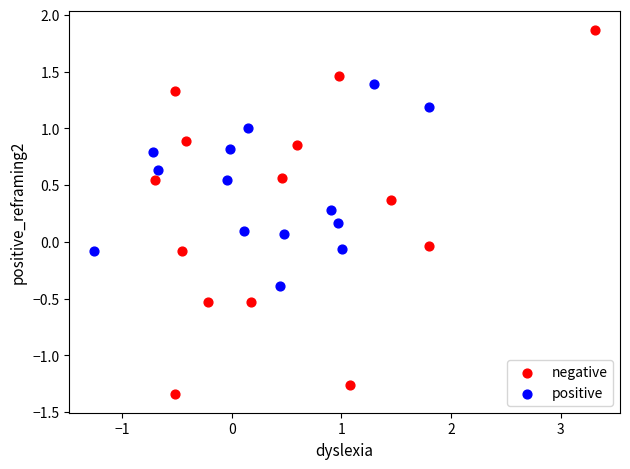

Which series contains the lowest Y value?

negative